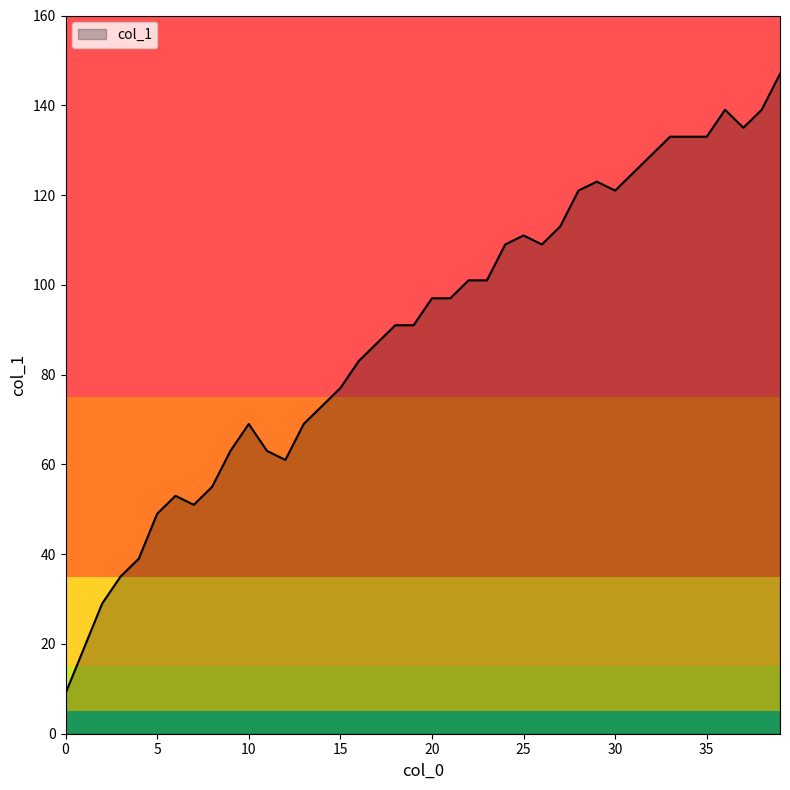

What is the greatest value displayed?

147